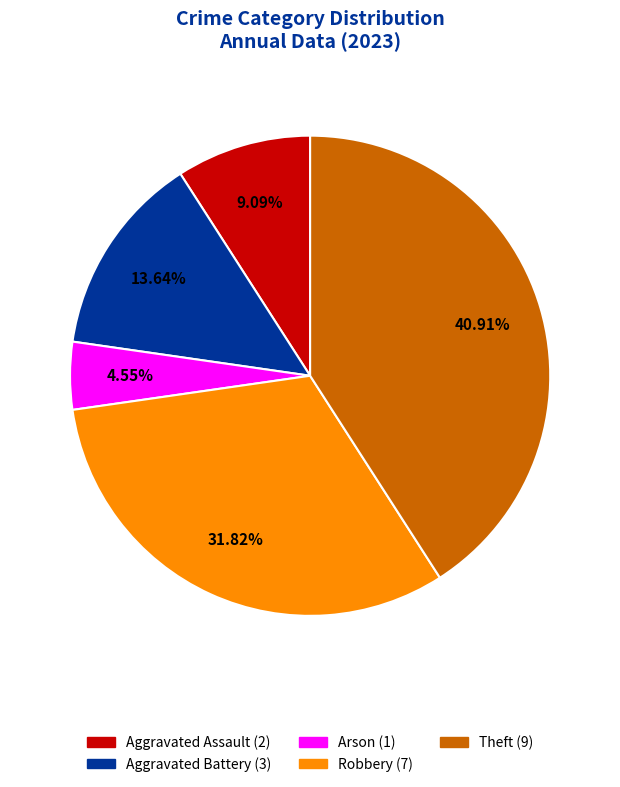

Does any single category account for the majority?

No